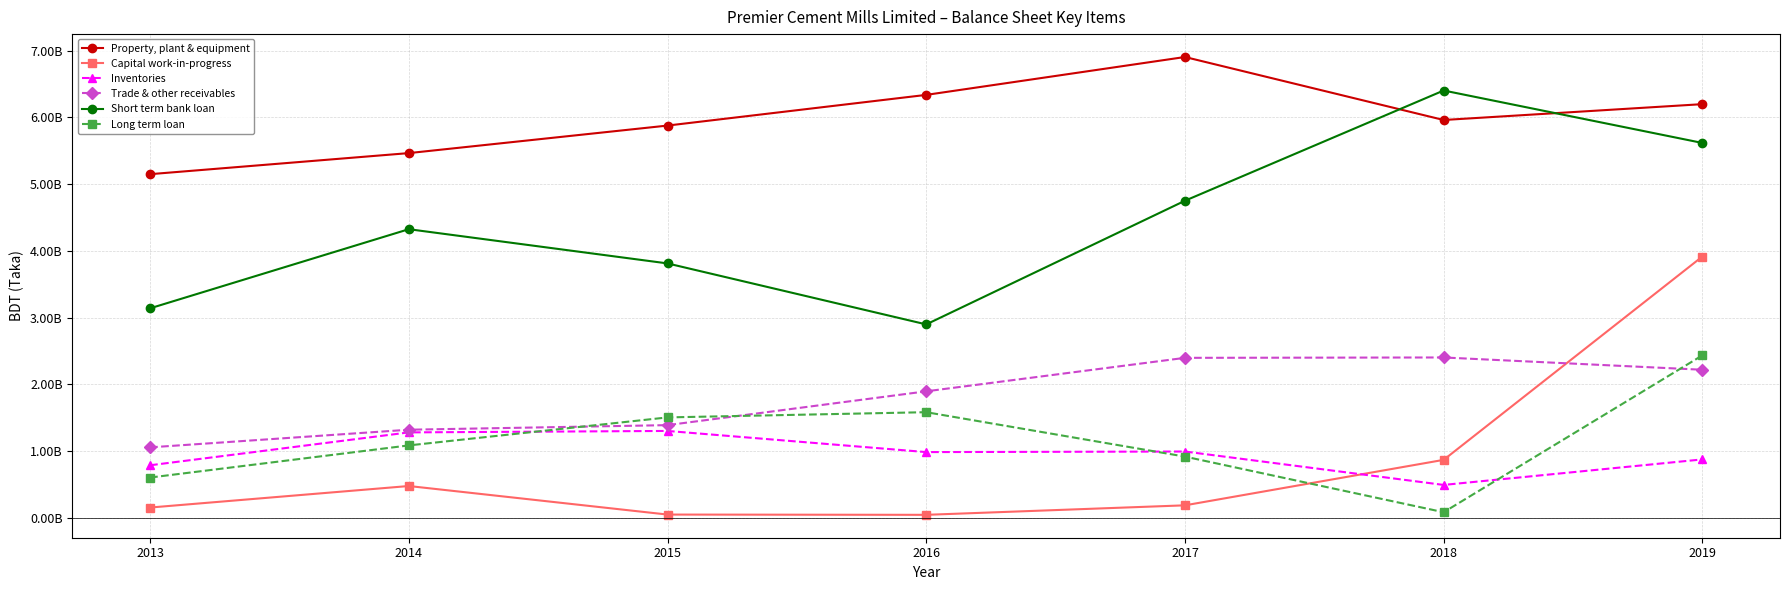

What are all the series names shown in the legend?

Property, plant & equipment, Capital work-in-progress, Inventories, Trade & other receivables, Short term bank loan, Long term loan